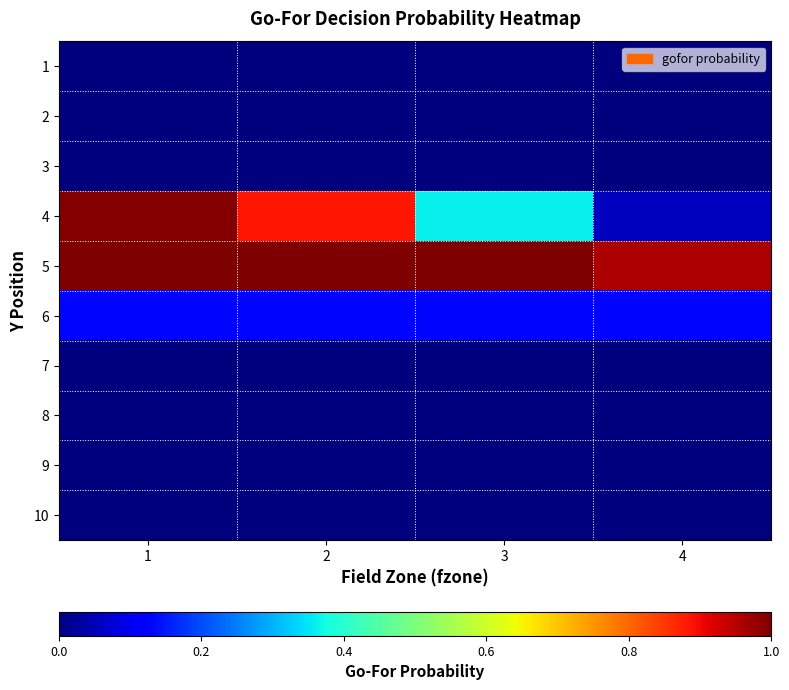

Rank the series at 1 from lowest to highest value.

1, 2, 7, 8, 9, 10, 3, 6, 4, 5